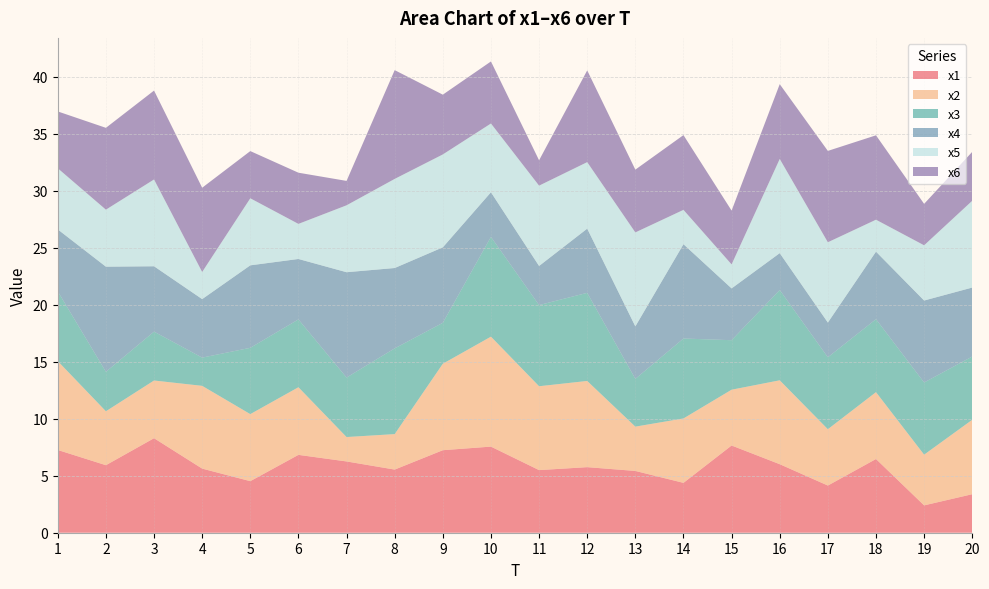

Reading right to left, list all the values displayed in this chart.

x1: 3.4	2.4	6.5	4.1	6.0	7.7	4.4	5.4	5.8	5.5	7.6	7.2	5.5	6.3	6.8	4.5	5.6	8.3	5.9	7.3
x2: 6.5	4.5	5.9	4.9	7.4	4.9	5.7	3.9	7.6	7.4	9.6	7.6	3.1	2.1	5.9	5.9	7.3	5.1	4.7	7.8
x3: 5.6	6.3	6.4	6.3	7.9	4.3	7.0	4.2	7.7	7.1	8.8	3.6	7.5	5.2	6.0	5.8	2.5	4.3	3.5	6.1
x4: 6.1	7.2	5.9	3.0	3.2	4.5	8.3	4.6	5.6	3.4	3.9	6.6	7.1	9.2	5.3	7.2	5.1	5.7	9.2	5.4
x5: 7.6	4.8	2.8	7.0	8.3	2.1	3.0	8.2	5.8	7.0	6.0	8.2	7.8	5.9	3.1	5.9	2.4	7.6	5.0	5.4
x6: 4.3	3.6	7.4	8.0	6.6	4.7	6.6	5.5	8.0	2.2	5.4	5.2	9.5	2.1	4.5	4.1	7.4	7.8	7.2	5.0